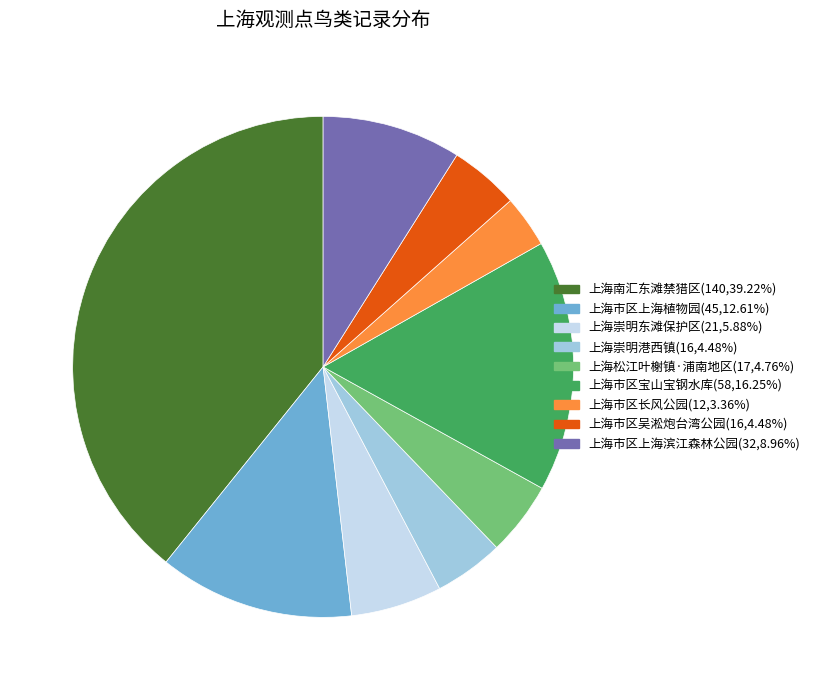

Which slice is the largest?

上海南汇东滩禁猎区